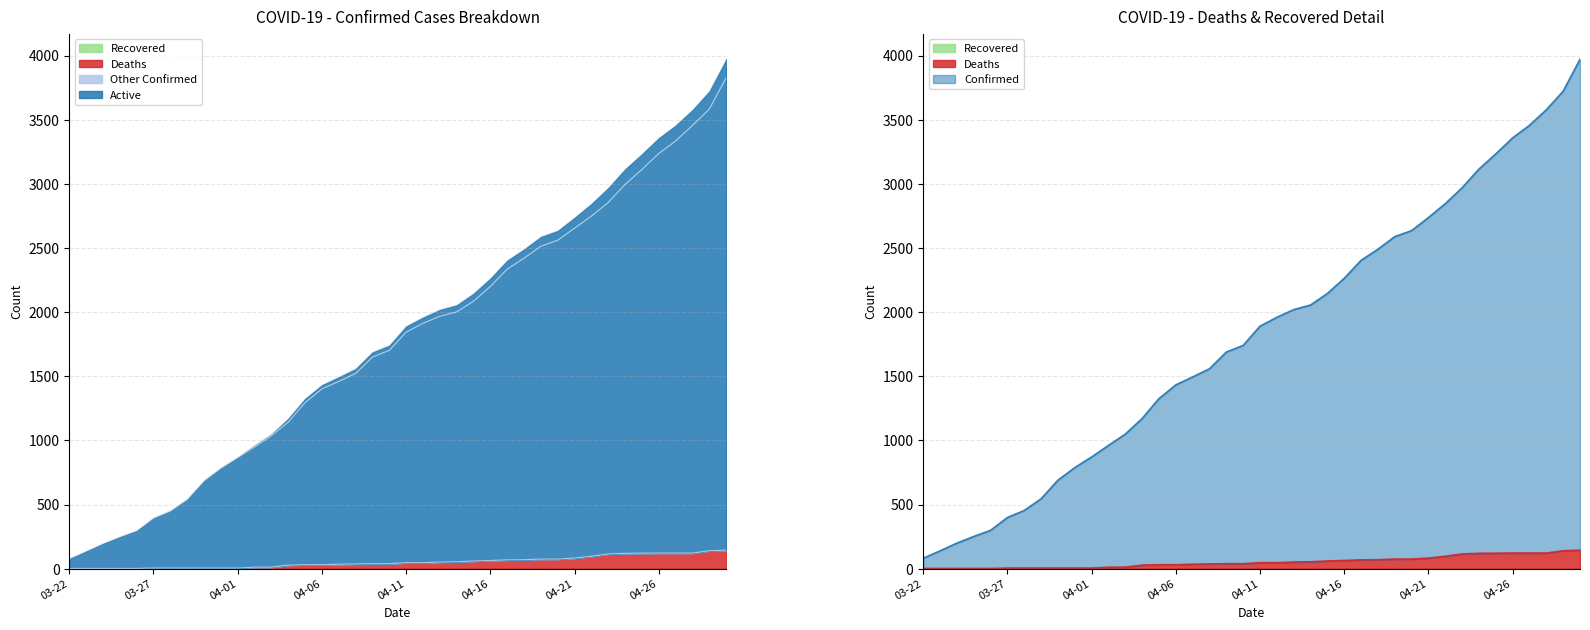

What is the average value of the Confirmed series?

1815